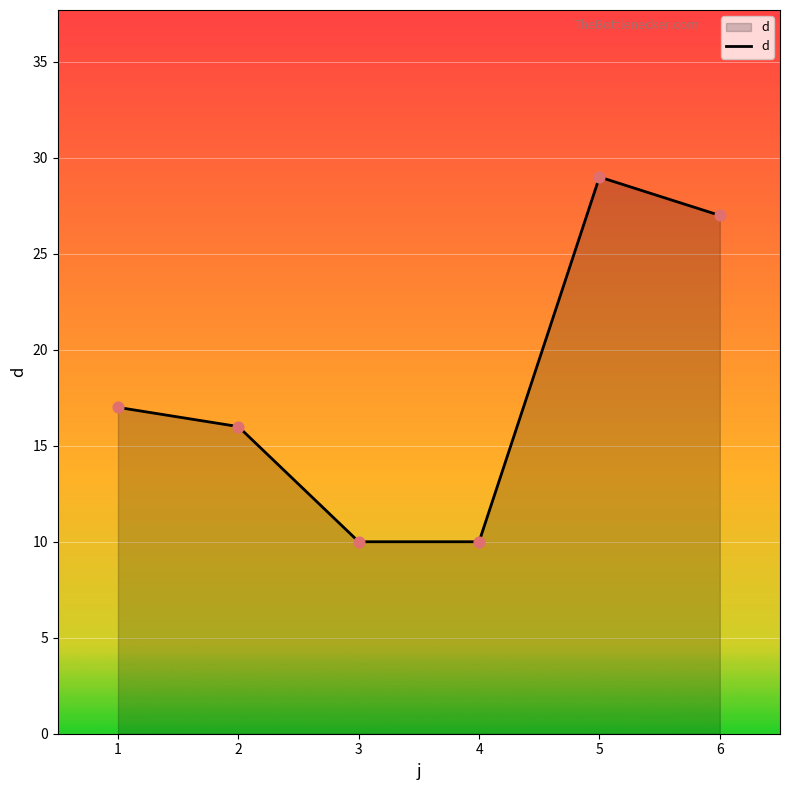

Which has a higher value, 3 or 5?

5